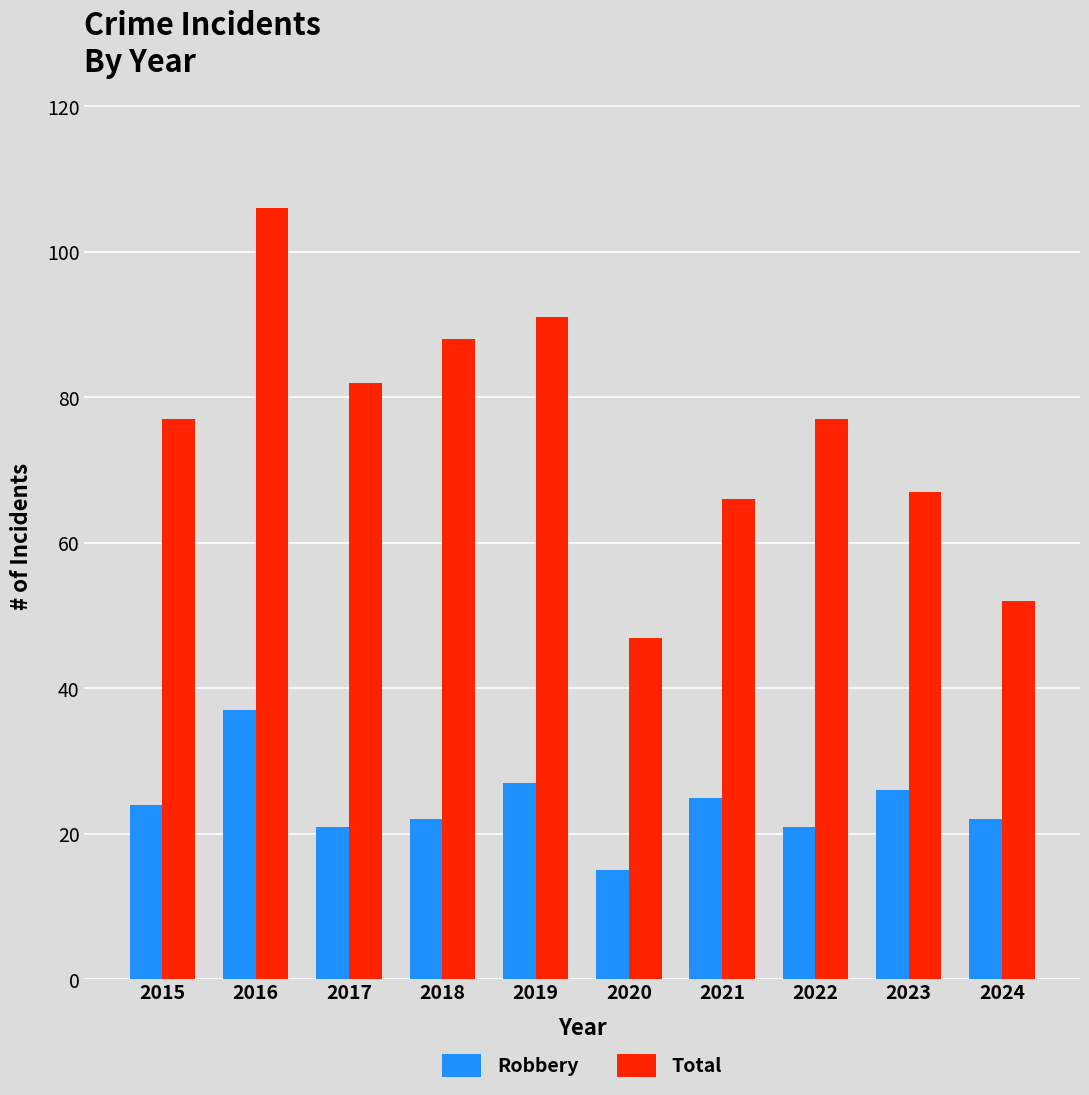

Is the value of Total at 2024 greater than the value of Robbery at 2024?

Yes